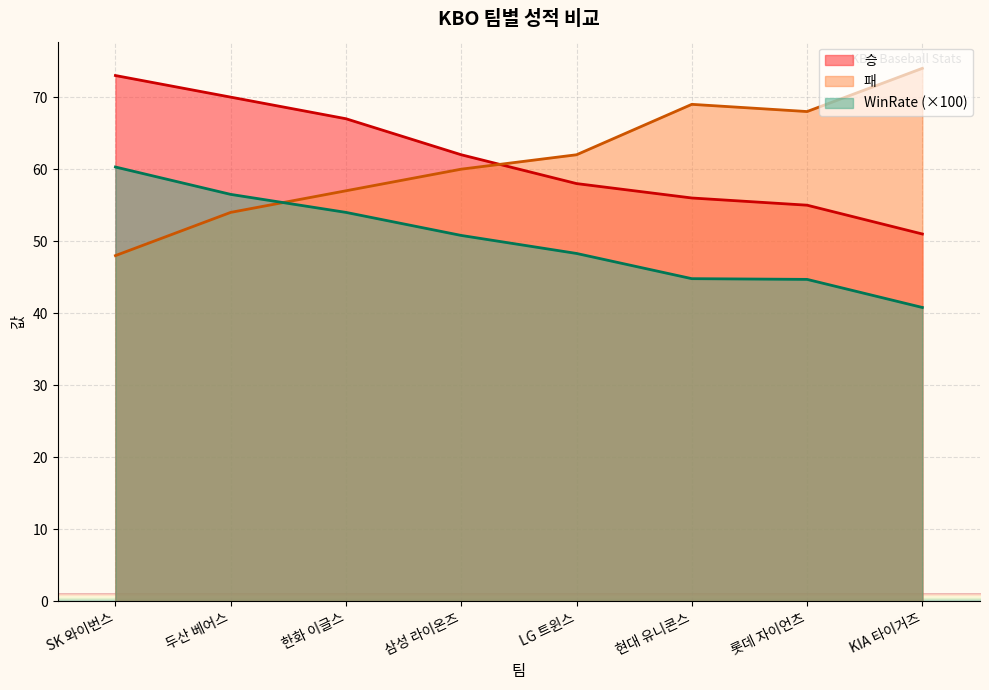

How many lines are shown in the chart?

3